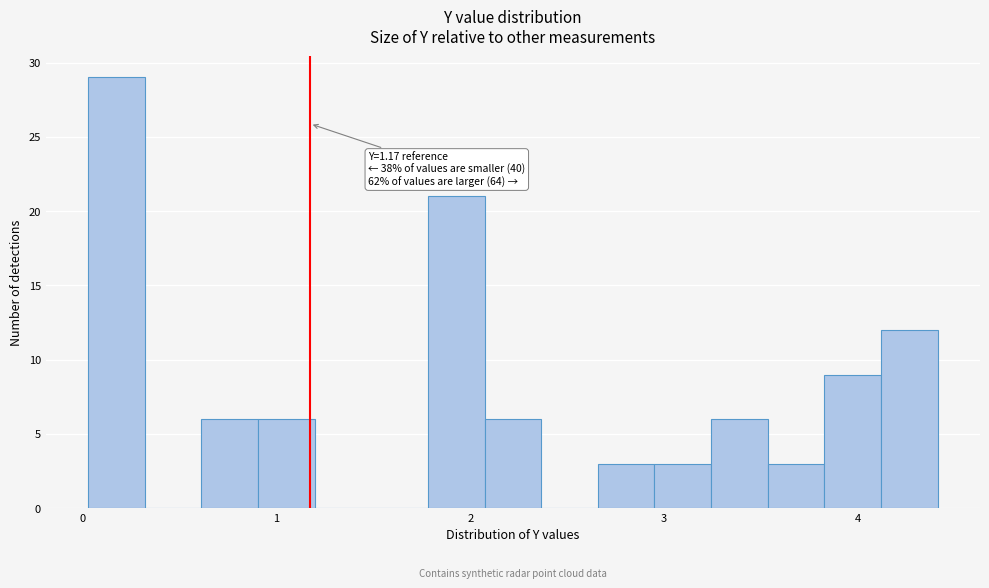

Around what value on the x-axis is the tallest bar? Give the approximate position of its centre, as read against the axis.

0.2